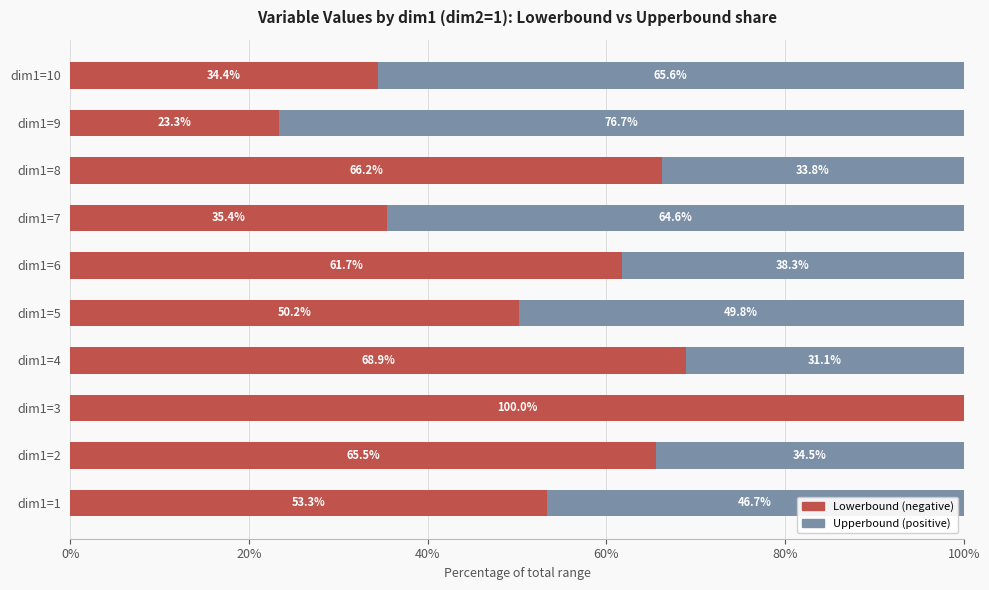

What is the total value across all series at dim1=1?

100.0